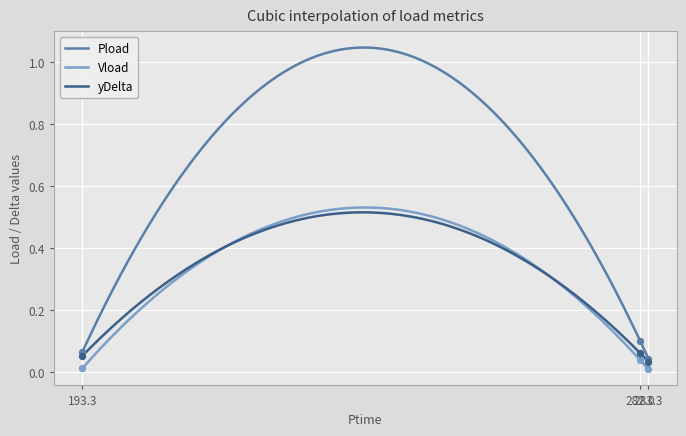

Which series has the largest total across all categories?

Pload